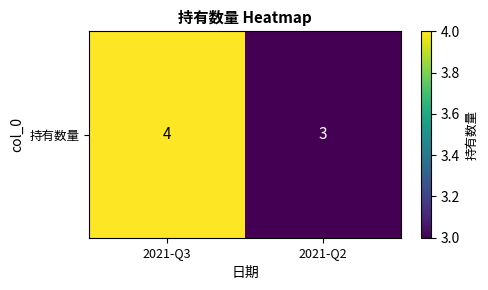

What is the difference between the values at 2021-Q3 and 2021-Q2?

1